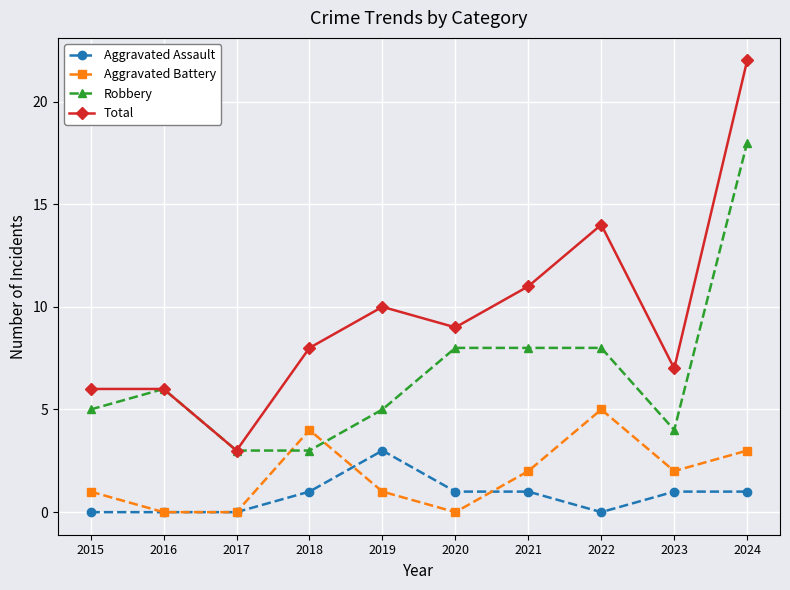

Reading left to right, what are all the values shown in this chart?

Aggravated Assault: 0	0	0	1	3	1	1	0	1	1
Aggravated Battery: 1	0	0	4	1	0	2	5	2	3
Robbery: 5	6	3	3	5	8	8	8	4	18
Total: 6	6	3	8	10	9	11	14	7	22